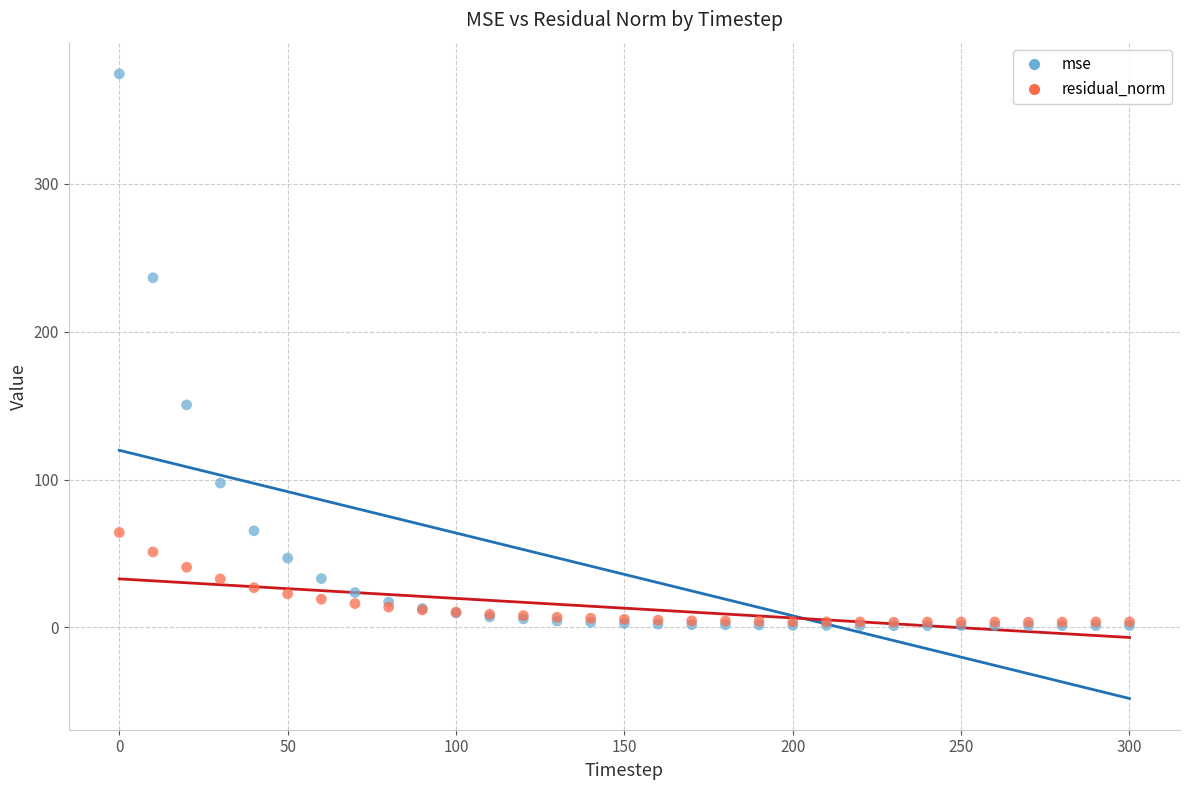

Across all series, what Y value is closest to 187?

150.5